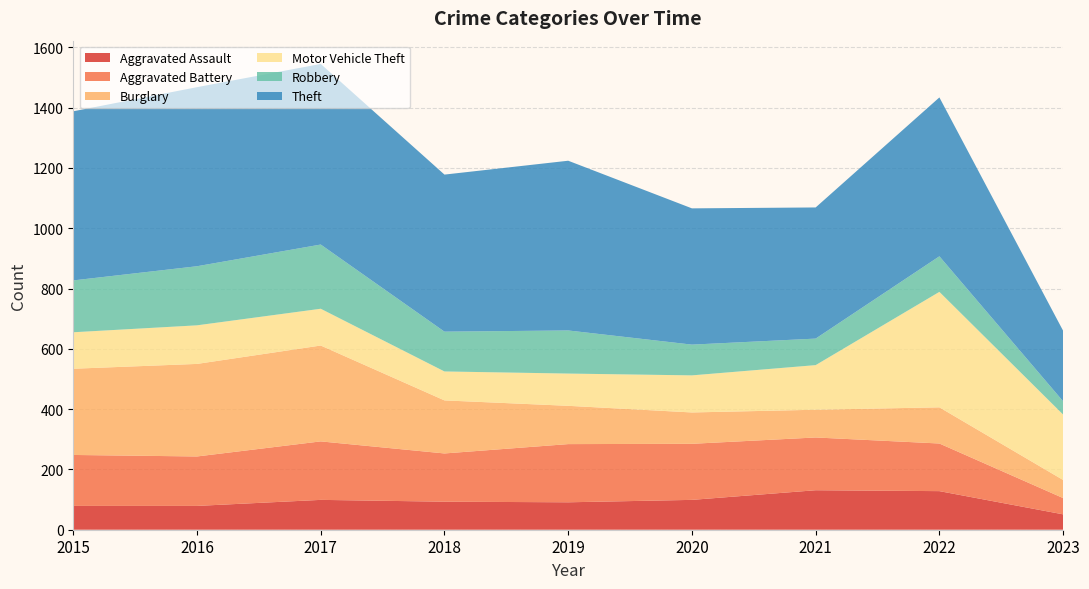

Reading left to right, extract all data points from this chart.

Aggravated Assault: 2015=79	2016=79	2017=99	2018=93	2019=91	2020=99	2021=131	2022=128	2023=51
Aggravated Battery: 2015=169	2016=164	2017=194	2018=160	2019=193	2020=186	2021=175	2022=158	2023=54
Burglary: 2015=286	2016=307	2017=318	2018=176	2019=127	2020=104	2021=92	2022=120	2023=60
Motor Vehicle Theft: 2015=121	2016=128	2017=122	2018=96	2019=107	2020=123	2021=148	2022=383	2023=217
Robbery: 2015=172	2016=196	2017=213	2018=132	2019=143	2020=102	2021=88	2022=118	2023=44
Theft: 2015=561	2016=594	2017=599	2018=521	2019=563	2020=452	2021=435	2022=527	2023=234